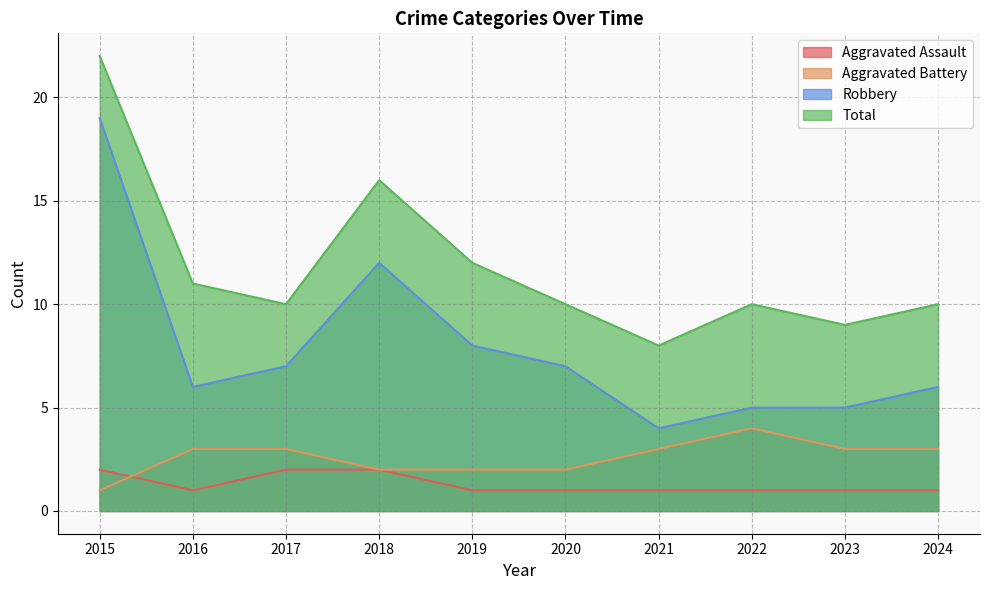

What are all the series names shown in the legend?

Aggravated Assault, Aggravated Battery, Robbery, Total